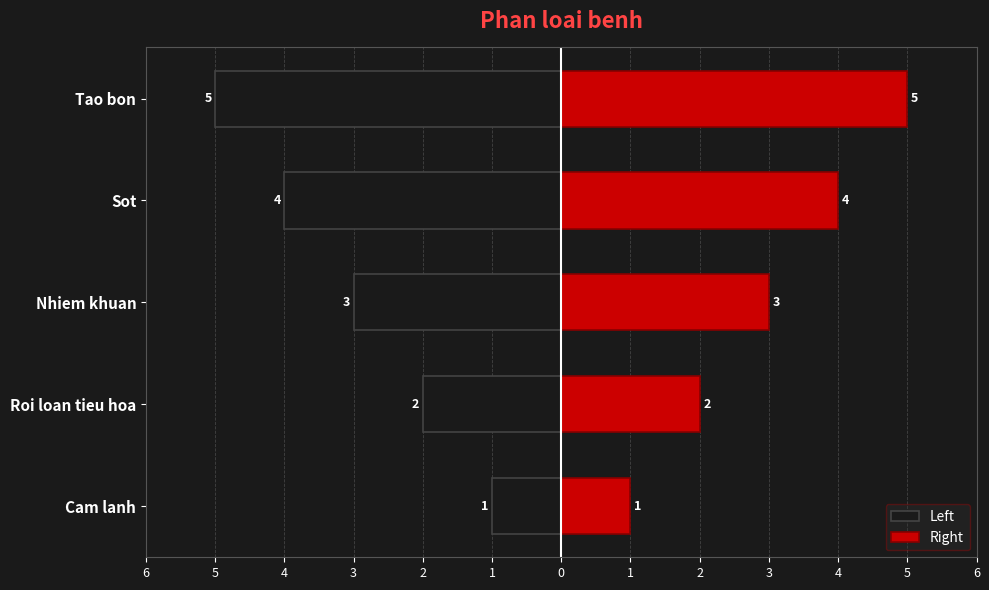

What is the value of the Right bar at the 4th from the left?

4